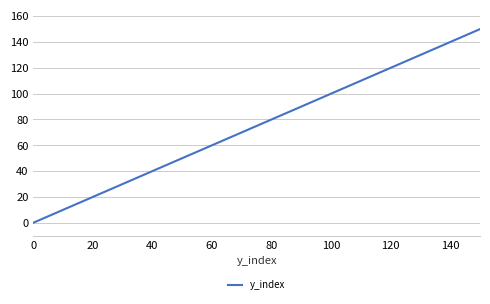

What is the difference between the maximum and minimum values?

150